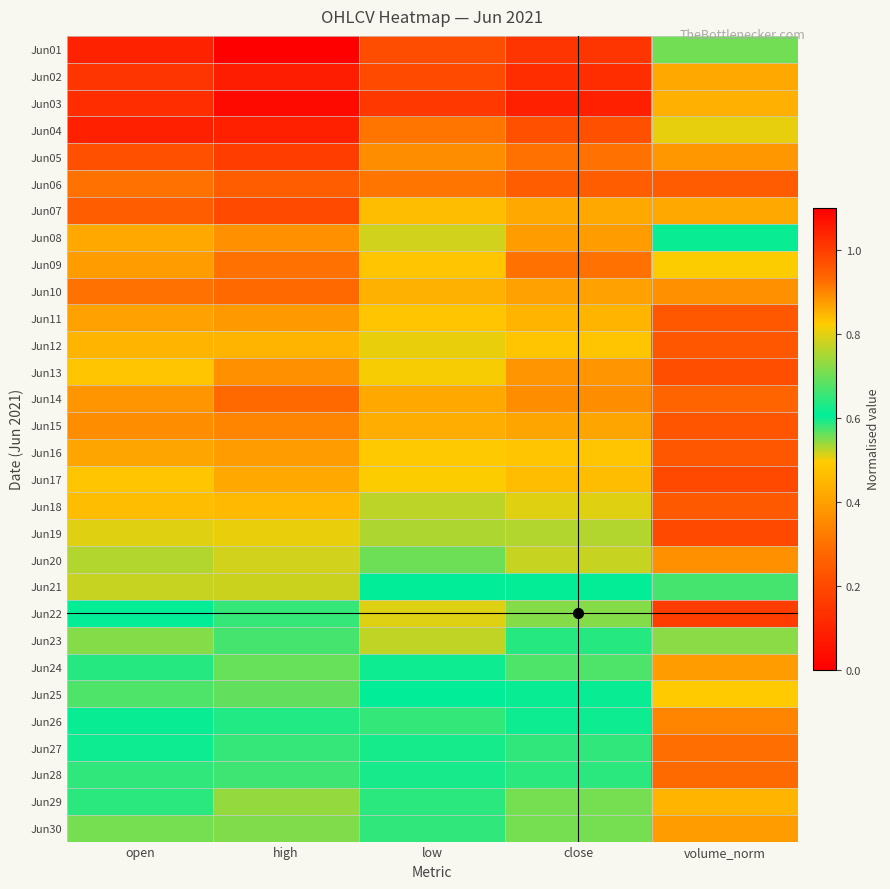

Which category has the highest value across all series?

high